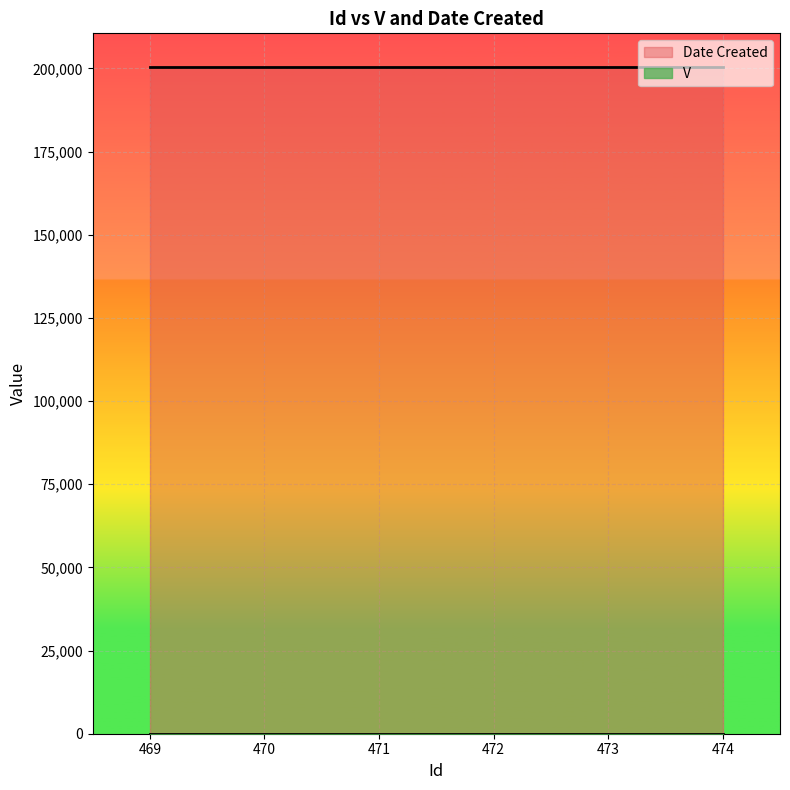

True or false: Date Created has a value of 337479 at 470.

False